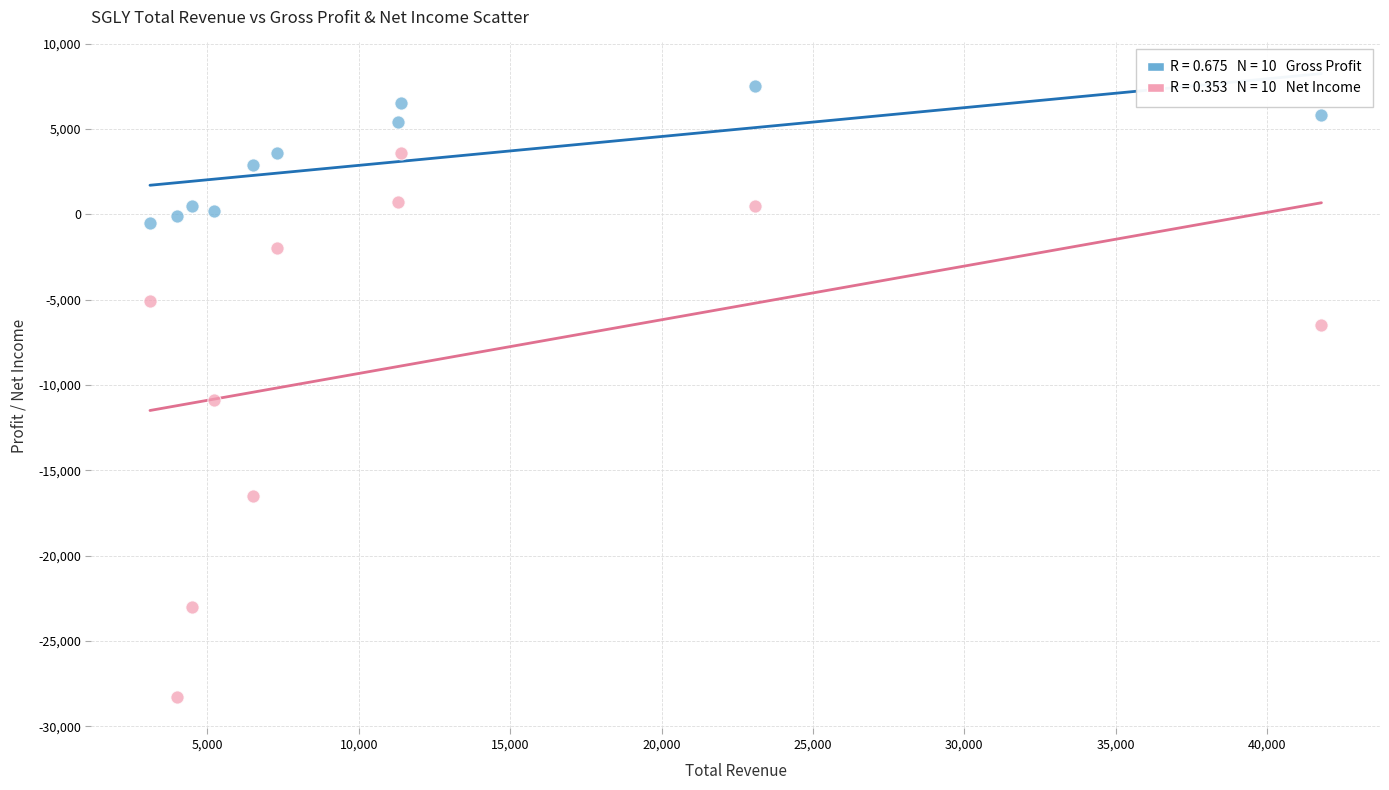

Across all data points, what is the range of X values (max minus min)?

38700